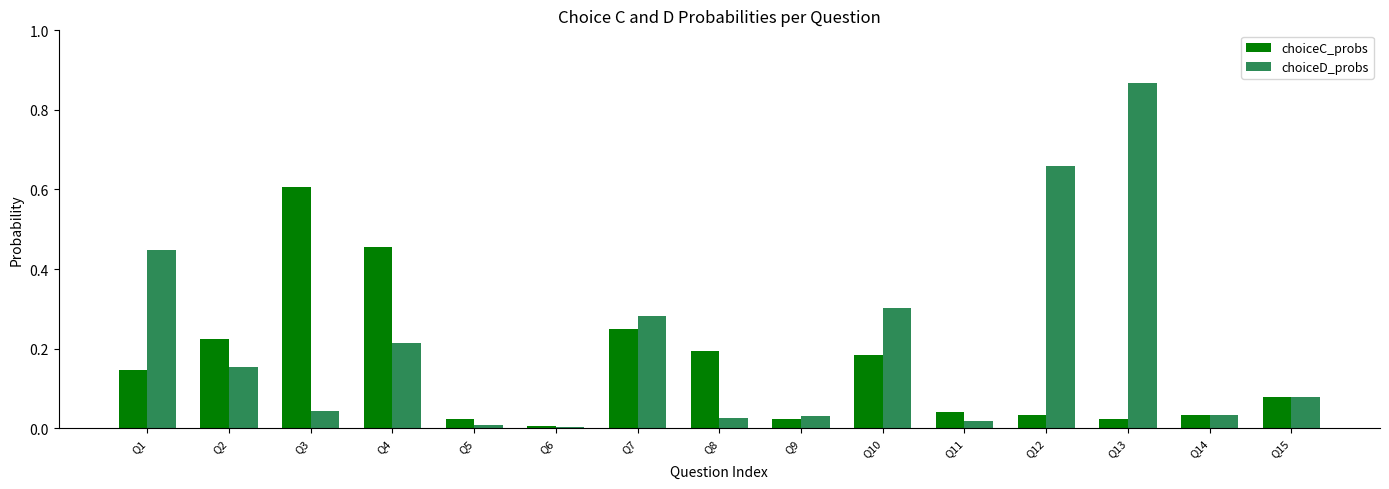

At Q2, list the series in order from largest to smallest.

choiceC_probs, choiceD_probs